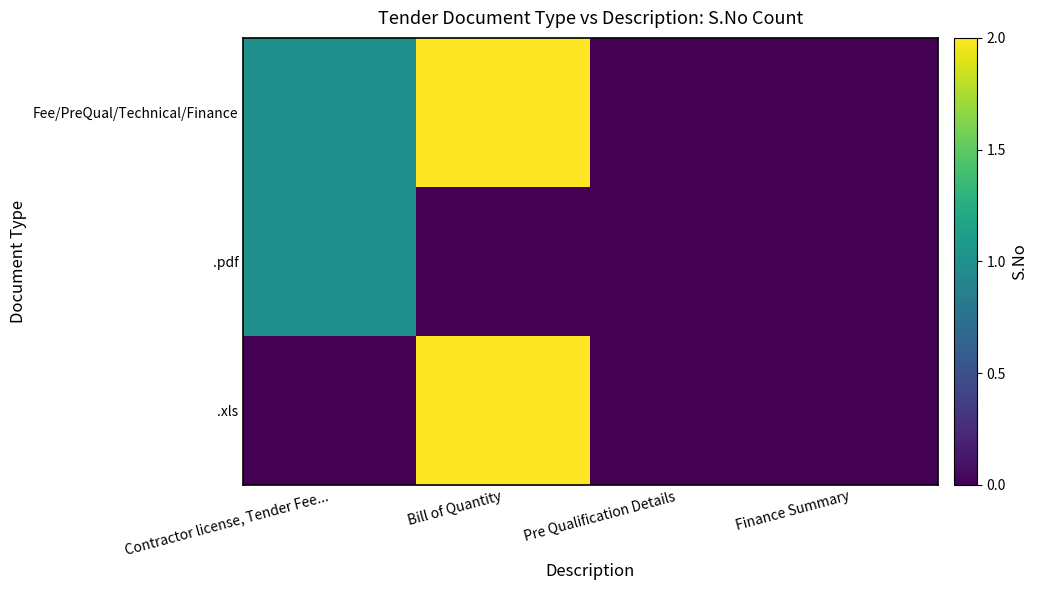

Which label corresponds to the smallest value in the chart?

Pre Qualification Details